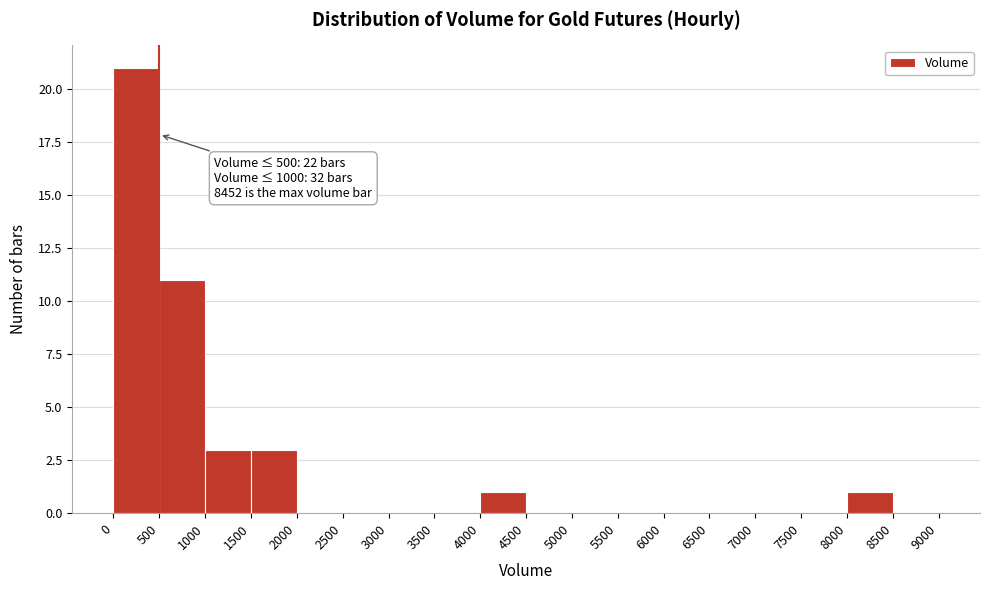

Which range on the x-axis has the tallest bar?

0 to 500